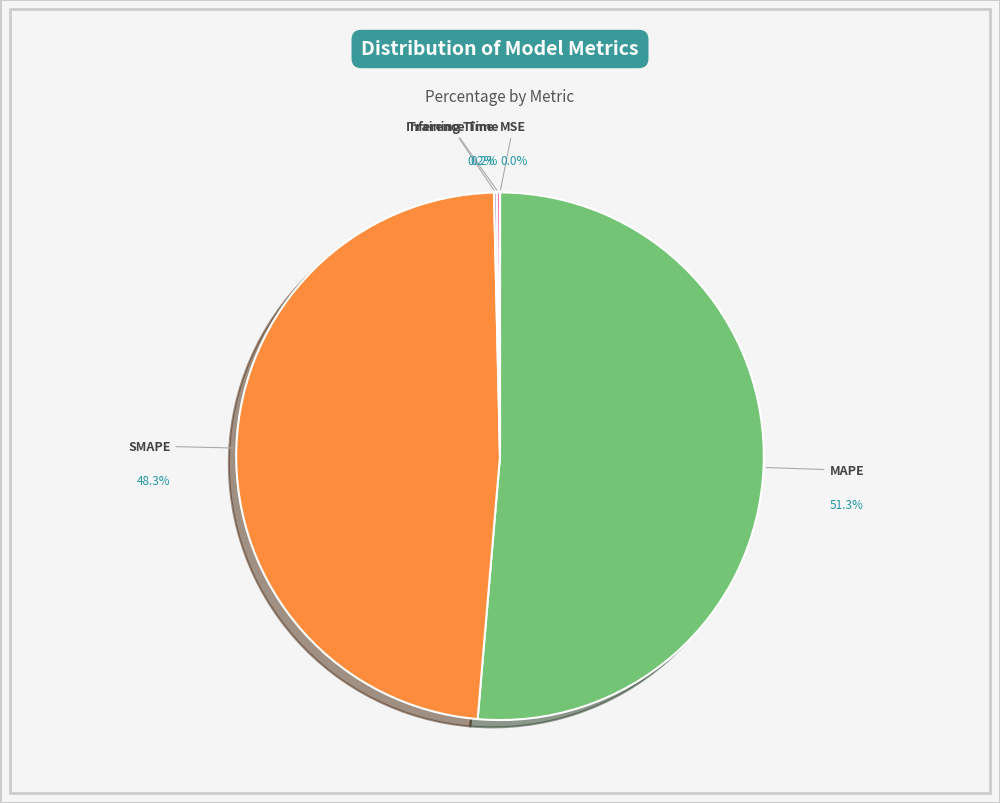

Is the sum of Inference Time and SMAPE greater than half?

No